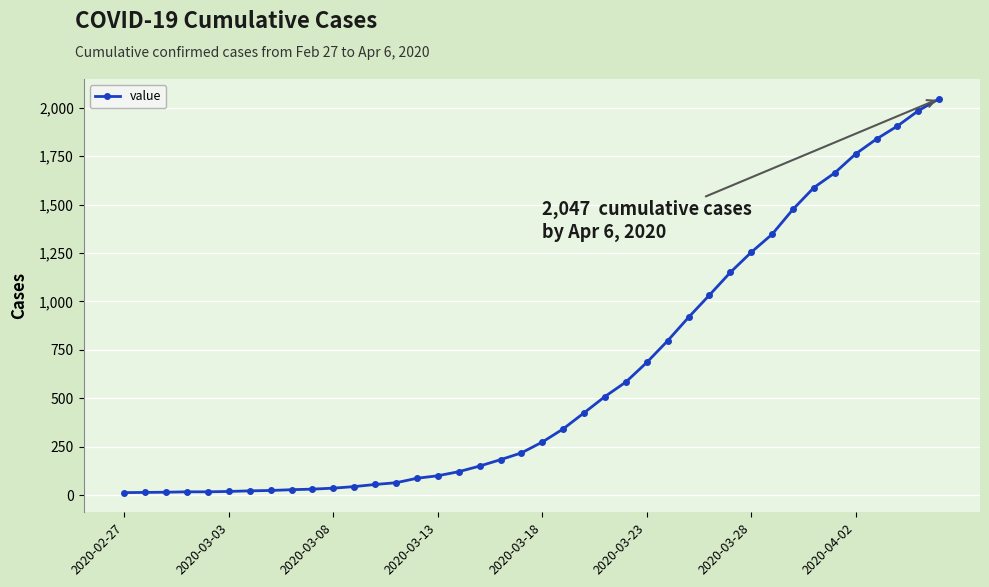

What is the maximum value shown in the chart?

2047